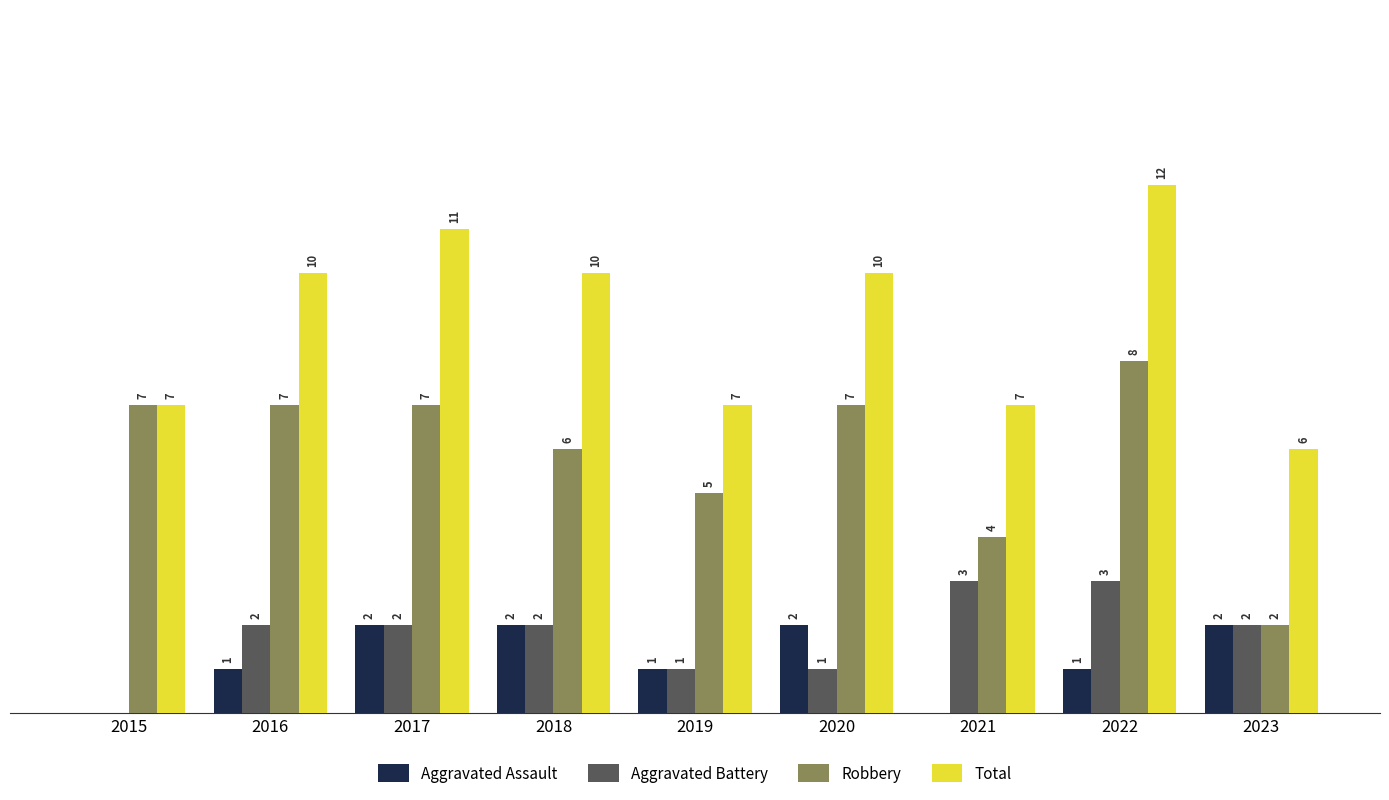

Is the value of Aggravated Battery at 2015 greater than the value of Robbery at 2022?

No